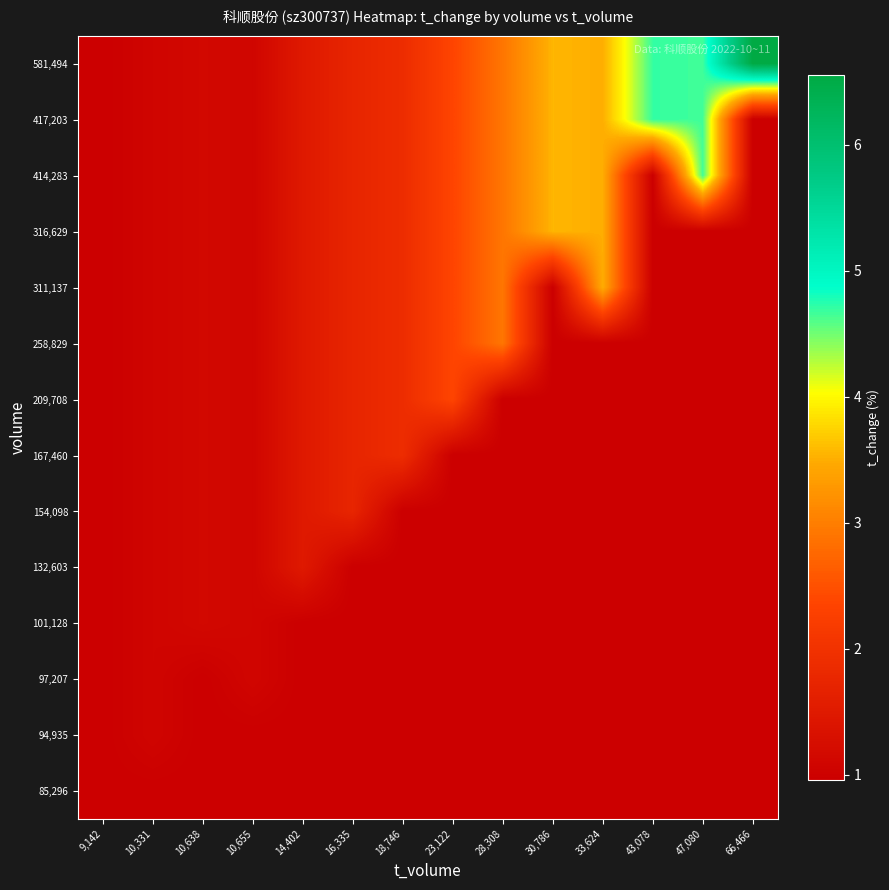

Reading left to right, what are all the values shown in this chart?

85,296: 9,142=1.0	10,331=1.0	10,638=1.0	10,655=1.0	14,402=1.0	16,335=1.0	18,746=1.0	23,122=1.0	28,308=1.0	30,786=1.0	33,624=1.0	43,078=1.0	47,080=1.0	66,466=1.0
94,935: 9,142=1.0	10,331=1.1	10,638=1.0	10,655=1.0	14,402=1.0	16,335=1.0	18,746=1.0	23,122=1.0	28,308=1.0	30,786=1.0	33,624=1.0	43,078=1.0	47,080=1.0	66,466=1.0
97,207: 9,142=1.0	10,331=1.1	10,638=1.0	10,655=1.1	14,402=1.0	16,335=1.0	18,746=1.0	23,122=1.0	28,308=1.0	30,786=1.0	33,624=1.0	43,078=1.0	47,080=1.0	66,466=1.0
101,128: 9,142=1.0	10,331=1.1	10,638=1.1	10,655=1.1	14,402=1.0	16,335=1.0	18,746=1.0	23,122=1.0	28,308=1.0	30,786=1.0	33,624=1.0	43,078=1.0	47,080=1.0	66,466=1.0
132,603: 9,142=1.0	10,331=1.1	10,638=1.1	10,655=1.1	14,402=1.5	16,335=1.0	18,746=1.0	23,122=1.0	28,308=1.0	30,786=1.0	33,624=1.0	43,078=1.0	47,080=1.0	66,466=1.0
154,098: 9,142=1.0	10,331=1.1	10,638=1.1	10,655=1.1	14,402=1.5	16,335=1.7	18,746=1.0	23,122=1.0	28,308=1.0	30,786=1.0	33,624=1.0	43,078=1.0	47,080=1.0	66,466=1.0
167,460: 9,142=1.0	10,331=1.1	10,638=1.1	10,655=1.1	14,402=1.5	16,335=1.7	18,746=1.9	23,122=1.0	28,308=1.0	30,786=1.0	33,624=1.0	43,078=1.0	47,080=1.0	66,466=1.0
209,708: 9,142=1.0	10,331=1.1	10,638=1.1	10,655=1.1	14,402=1.5	16,335=1.7	18,746=1.9	23,122=2.4	28,308=1.0	30,786=1.0	33,624=1.0	43,078=1.0	47,080=1.0	66,466=1.0
258,829: 9,142=1.0	10,331=1.1	10,638=1.1	10,655=1.1	14,402=1.5	16,335=1.7	18,746=1.9	23,122=2.4	28,308=2.9	30,786=1.0	33,624=1.0	43,078=1.0	47,080=1.0	66,466=1.0
311,137: 9,142=1.0	10,331=1.1	10,638=1.1	10,655=1.1	14,402=1.5	16,335=1.7	18,746=1.9	23,122=2.4	28,308=2.9	30,786=1.0	33,624=3.5	43,078=1.0	47,080=1.0	66,466=1.0
316,629: 9,142=1.0	10,331=1.1	10,638=1.1	10,655=1.1	14,402=1.5	16,335=1.7	18,746=1.9	23,122=2.4	28,308=2.9	30,786=3.6	33,624=3.5	43,078=1.0	47,080=1.0	66,466=1.0
414,283: 9,142=1.0	10,331=1.1	10,638=1.1	10,655=1.1	14,402=1.5	16,335=1.7	18,746=1.9	23,122=2.4	28,308=2.9	30,786=3.6	33,624=3.5	43,078=1.0	47,080=4.7	66,466=1.0
417,203: 9,142=1.0	10,331=1.1	10,638=1.1	10,655=1.1	14,402=1.5	16,335=1.7	18,746=1.9	23,122=2.4	28,308=2.9	30,786=3.6	33,624=3.5	43,078=4.7	47,080=4.7	66,466=1.0
581,494: 9,142=1.0	10,331=1.1	10,638=1.1	10,655=1.1	14,402=1.5	16,335=1.7	18,746=1.9	23,122=2.4	28,308=2.9	30,786=3.6	33,624=3.5	43,078=4.7	47,080=4.7	66,466=6.5